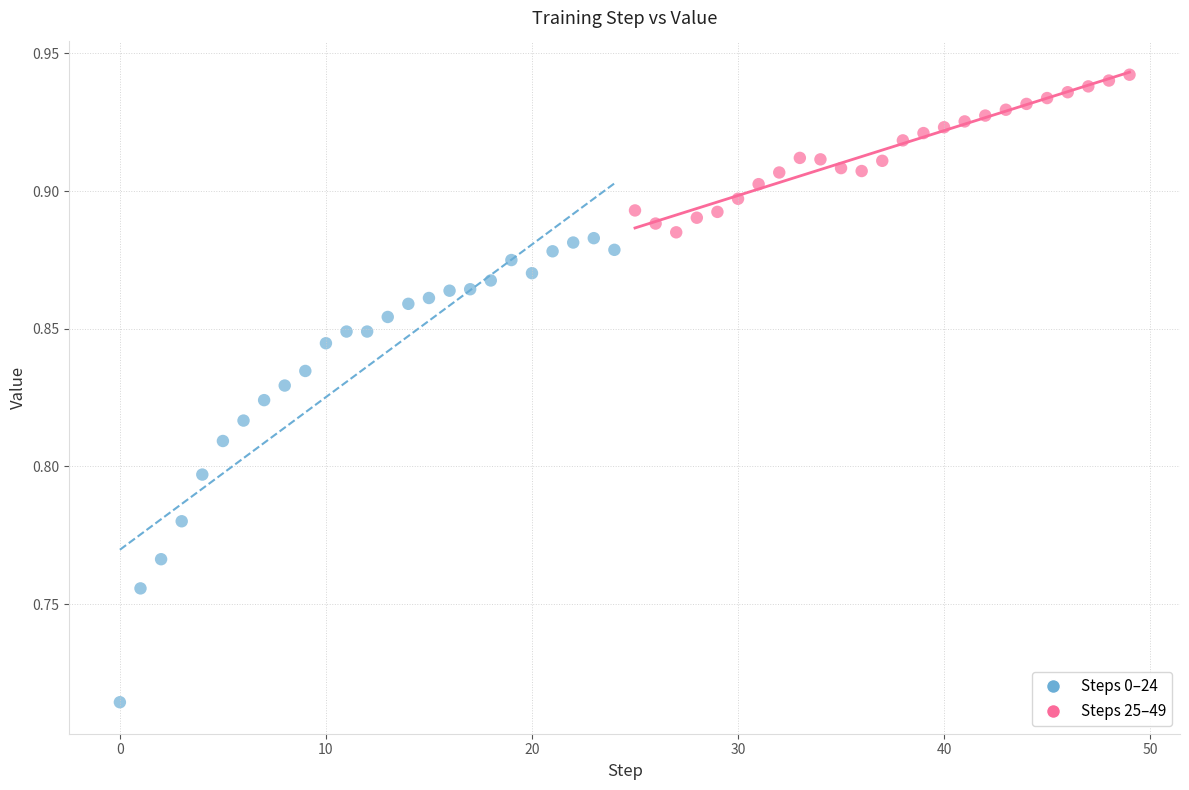

Which series contains the lowest Y value?

Steps 0–24